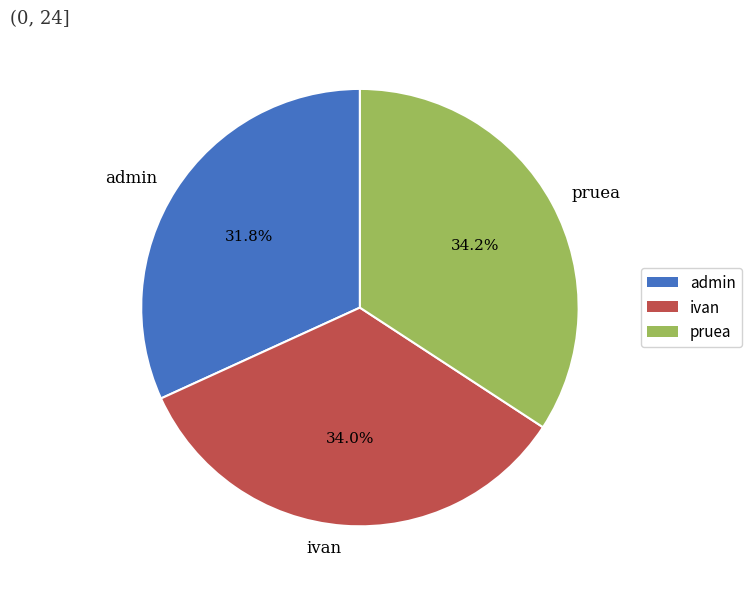

To the nearest percent, what portion does ivan represent?

34%